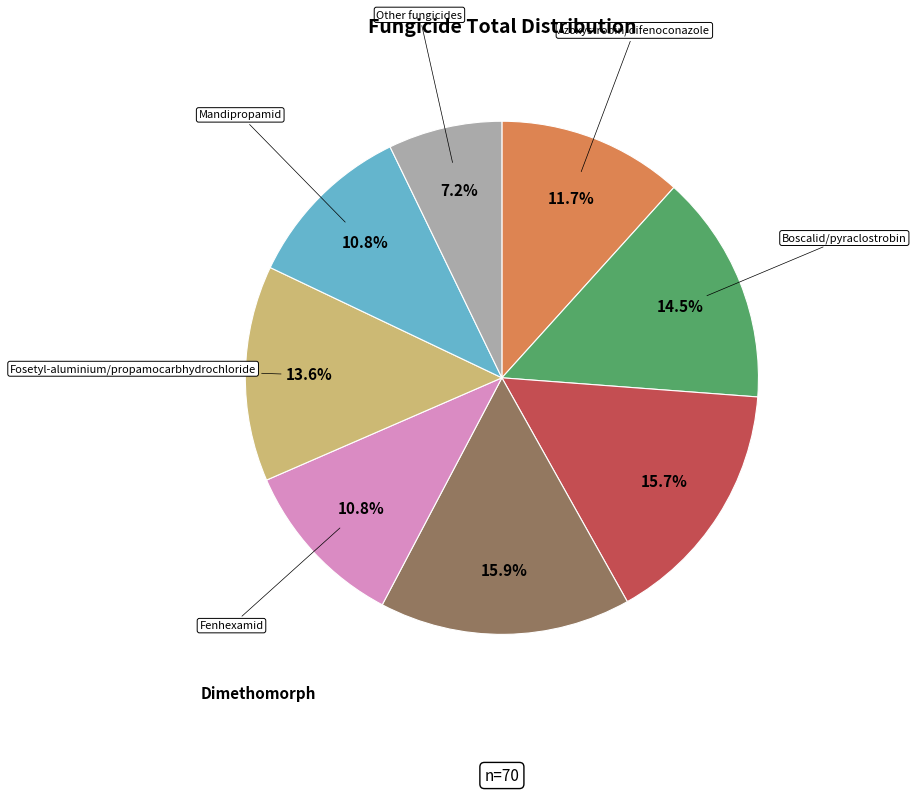

Does any single category account for the majority?

No